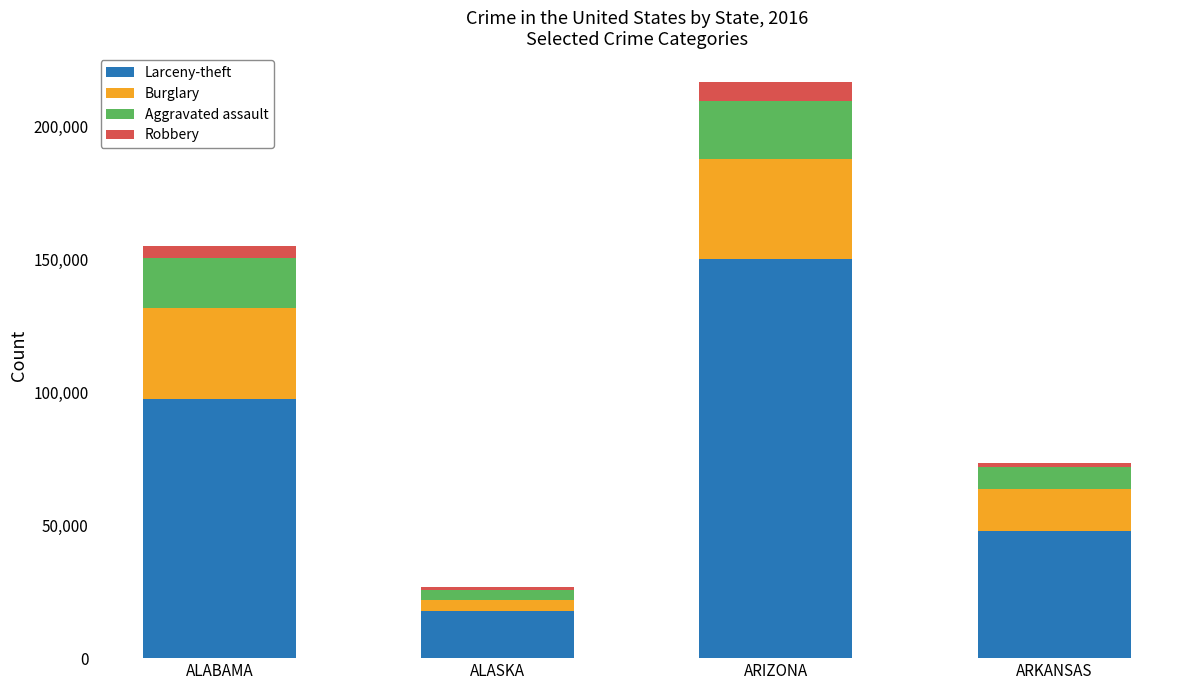

Read the Larceny-theft value at ALASKA.

17766